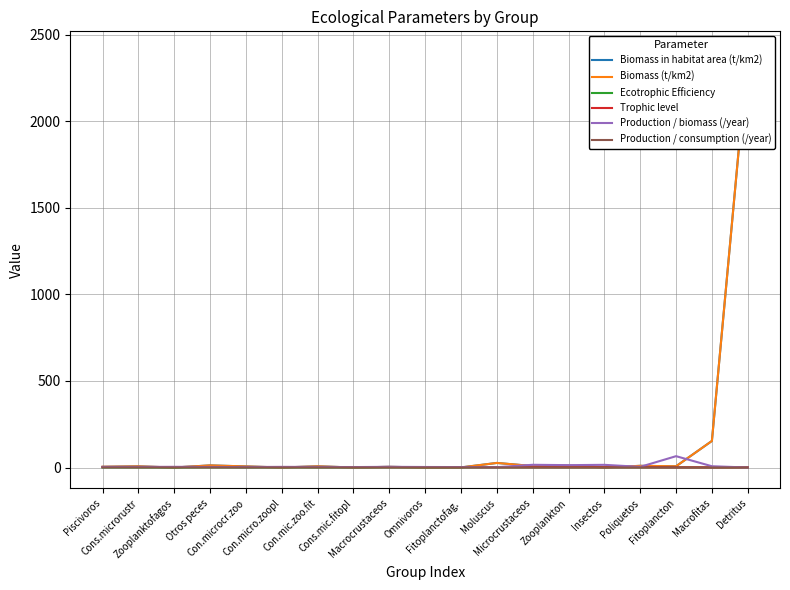

True or false: Ecotrophic Efficiency and Production / biomass (/year) cross at least once.

True